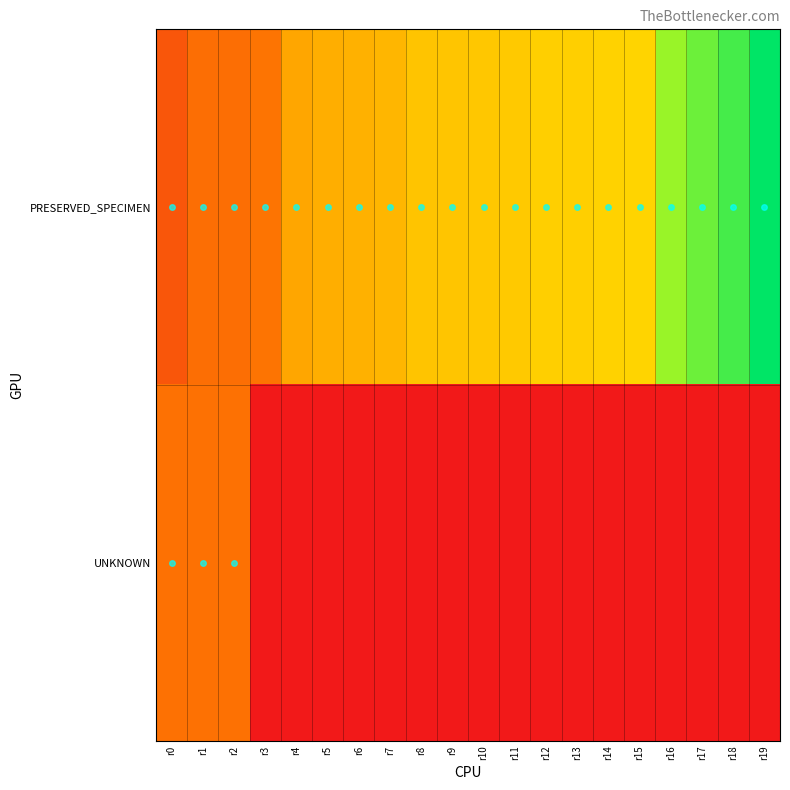

Which series has the largest total across all categories?

PRESERVED_SPECIMEN